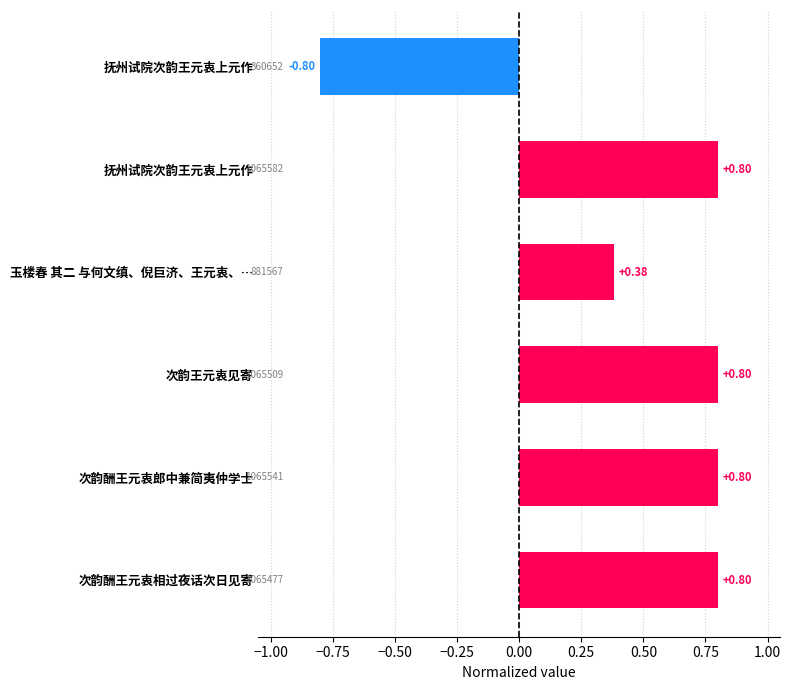

How many bars are there in total?

6